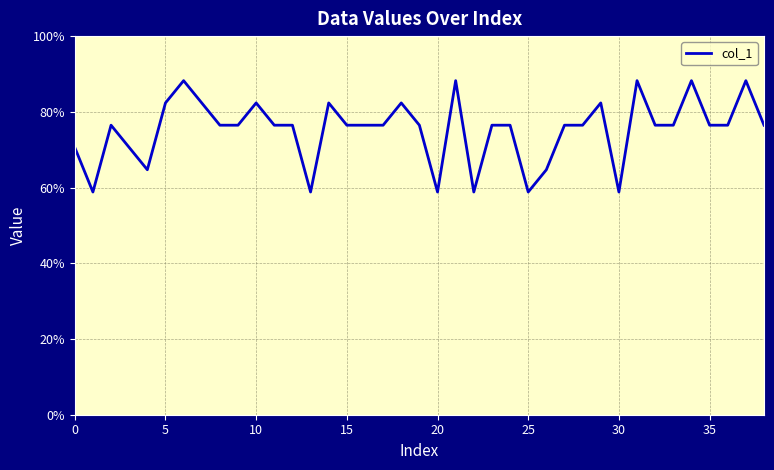

Does the chart display data point markers on the line(s)?

No